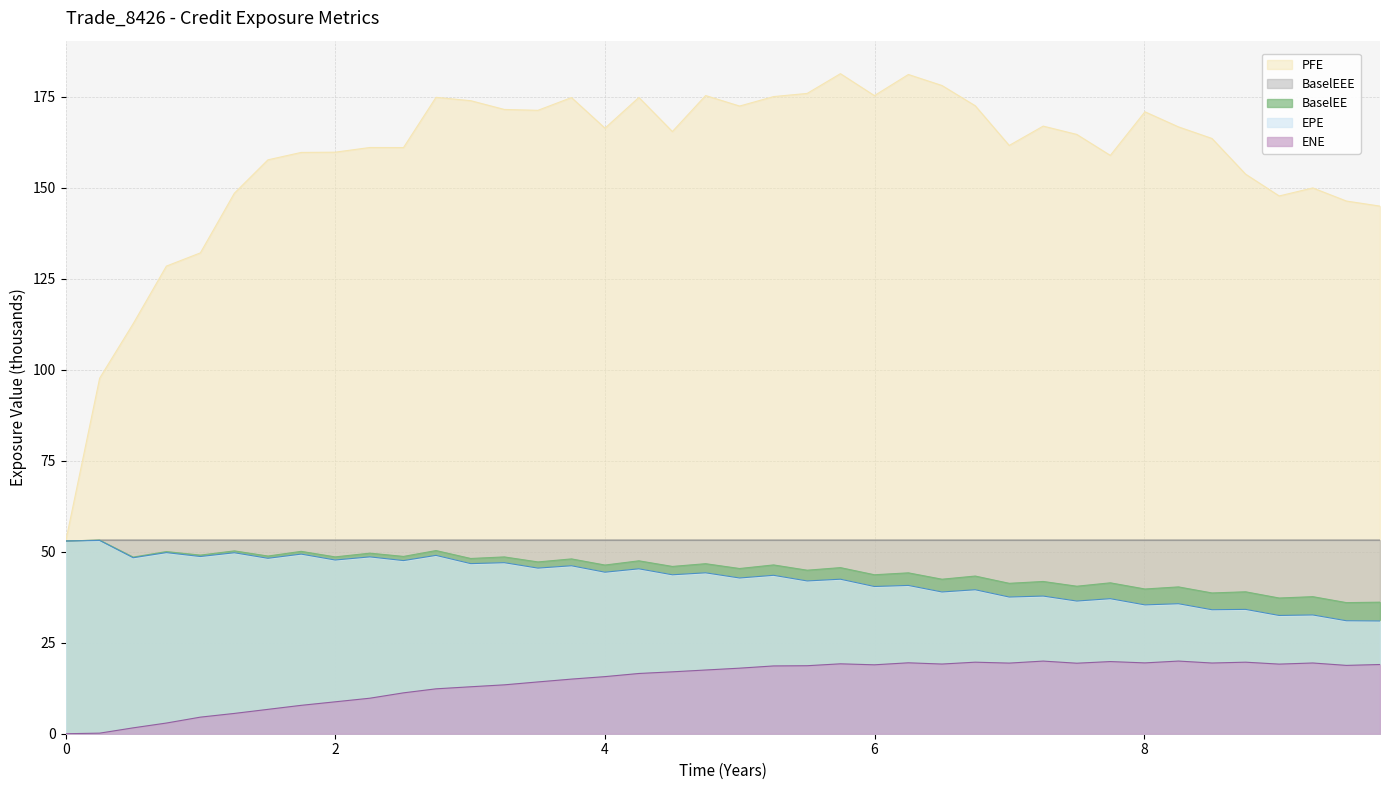

List the series in order of their peak value, highest first.

PFE, BaselEE, BaselEEE, EPE, ENE